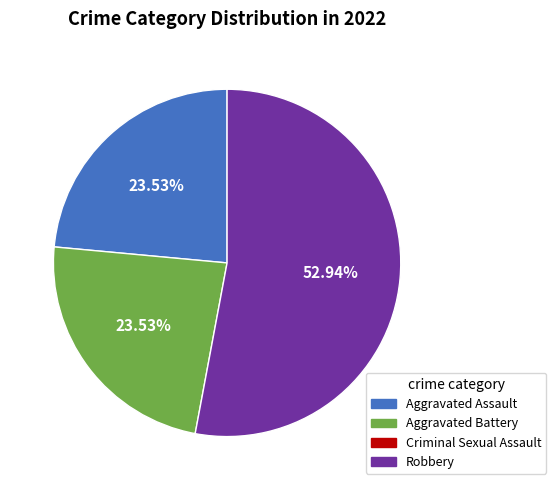

To the nearest percent, what is the average slice percentage?

33%